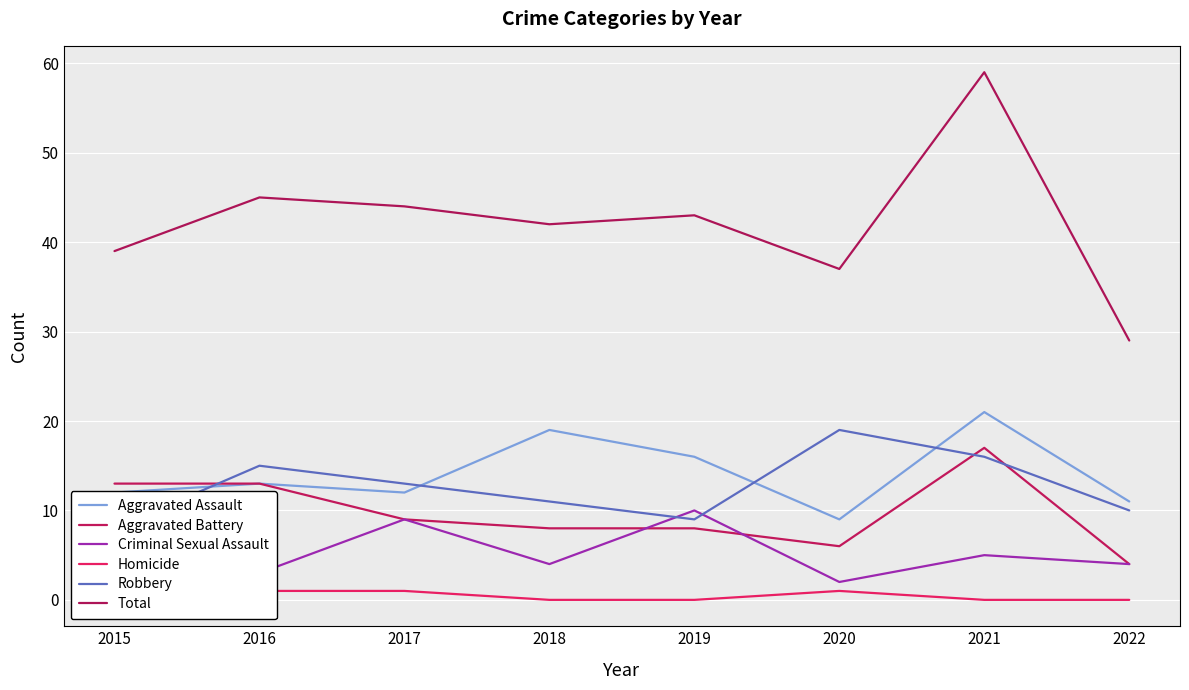

Count the number of data series in this chart.

6